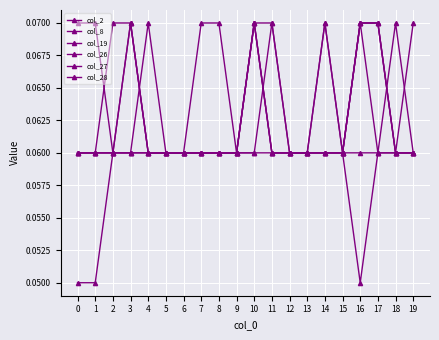

How many distinct data groups are displayed?

6